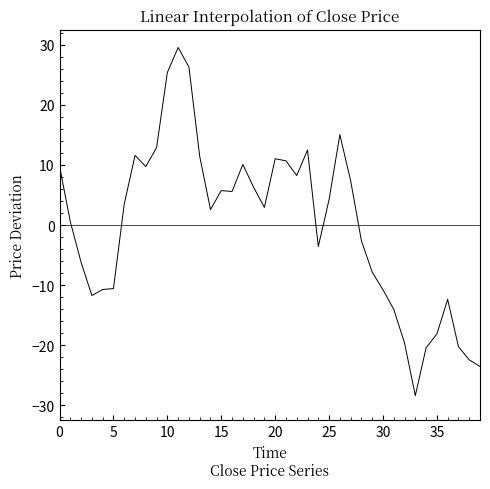

What is the difference between the maximum and minimum values?

57.9